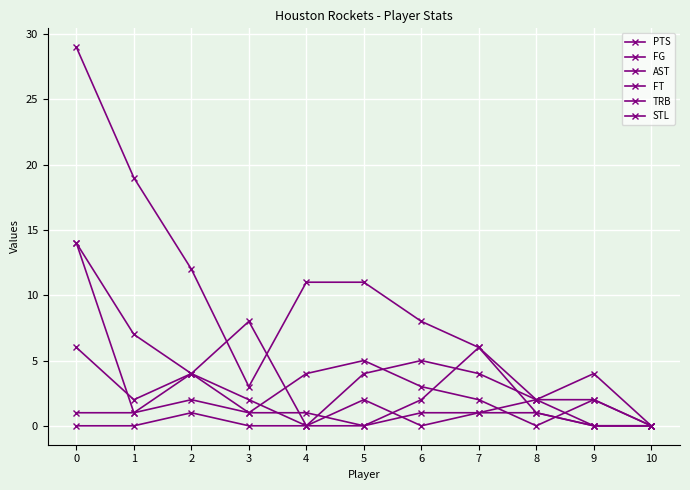

Does the chart have visible grid lines?

Yes